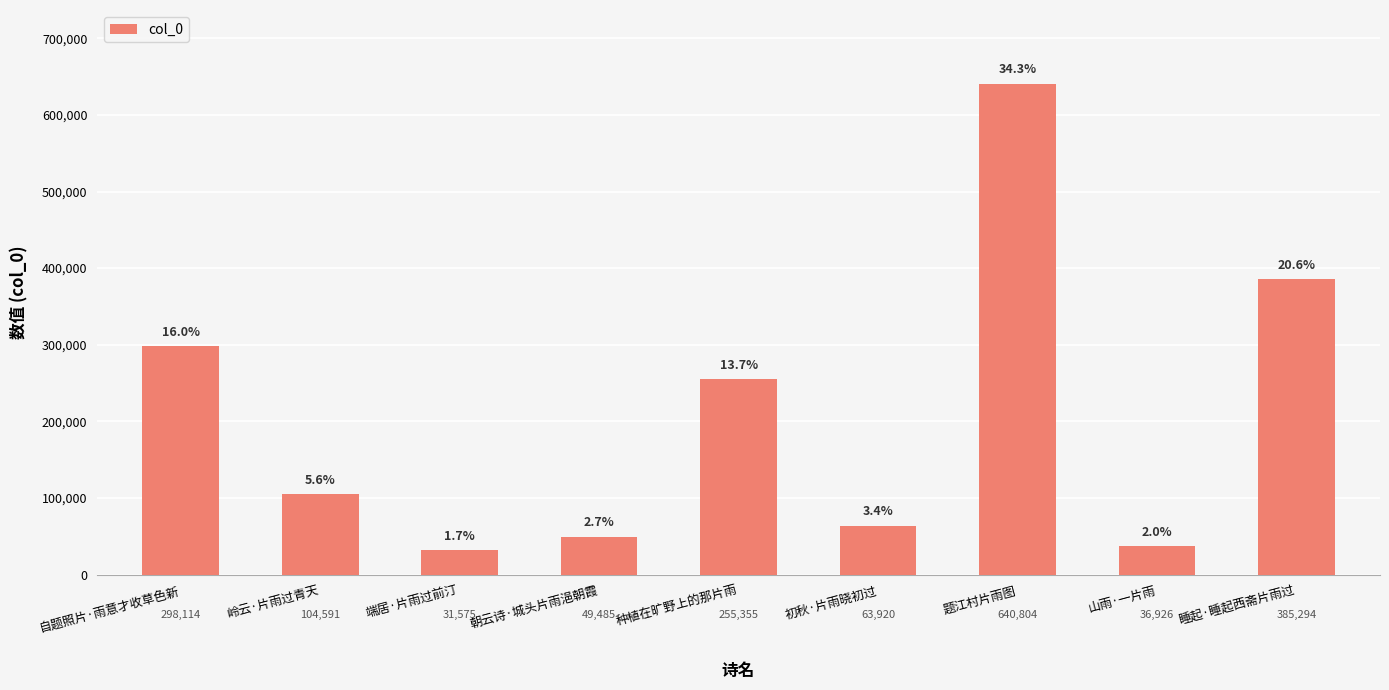

At which label does the data first exceed 104591?

自题照片·雨意才收草色新